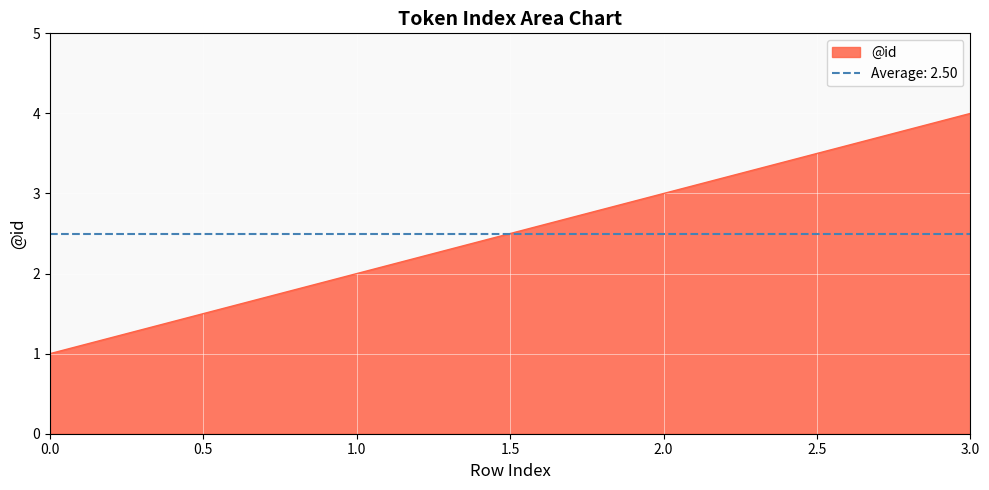

List the labels in order of @id value, largest first.

3.0, 2.0, 1.0, 0.0